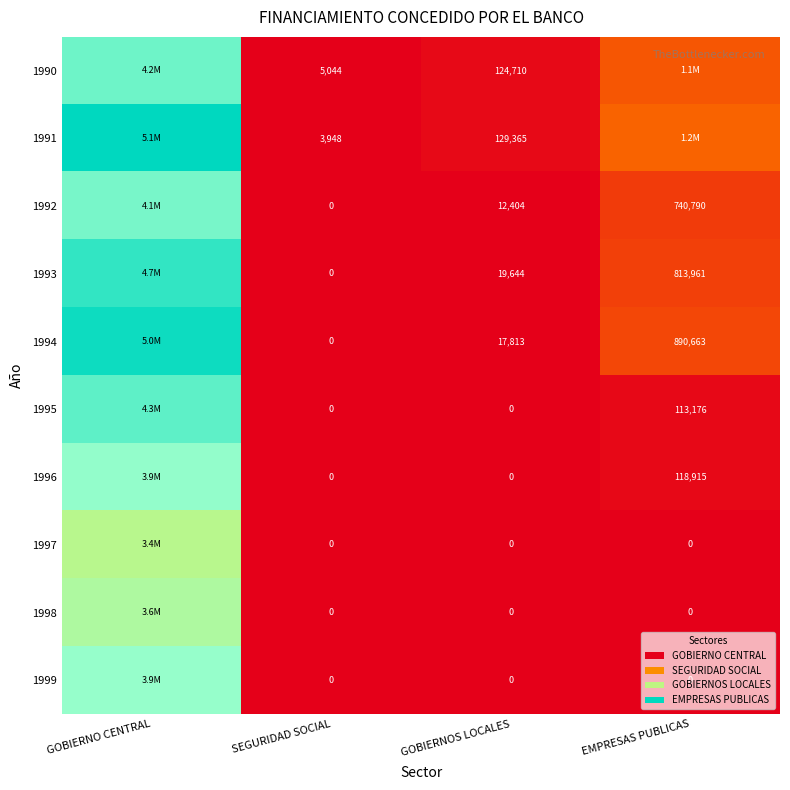

What is the difference between the 1993 values at GOBIERNOS LOCALES and EMPRESAS PUBLICAS?

794317